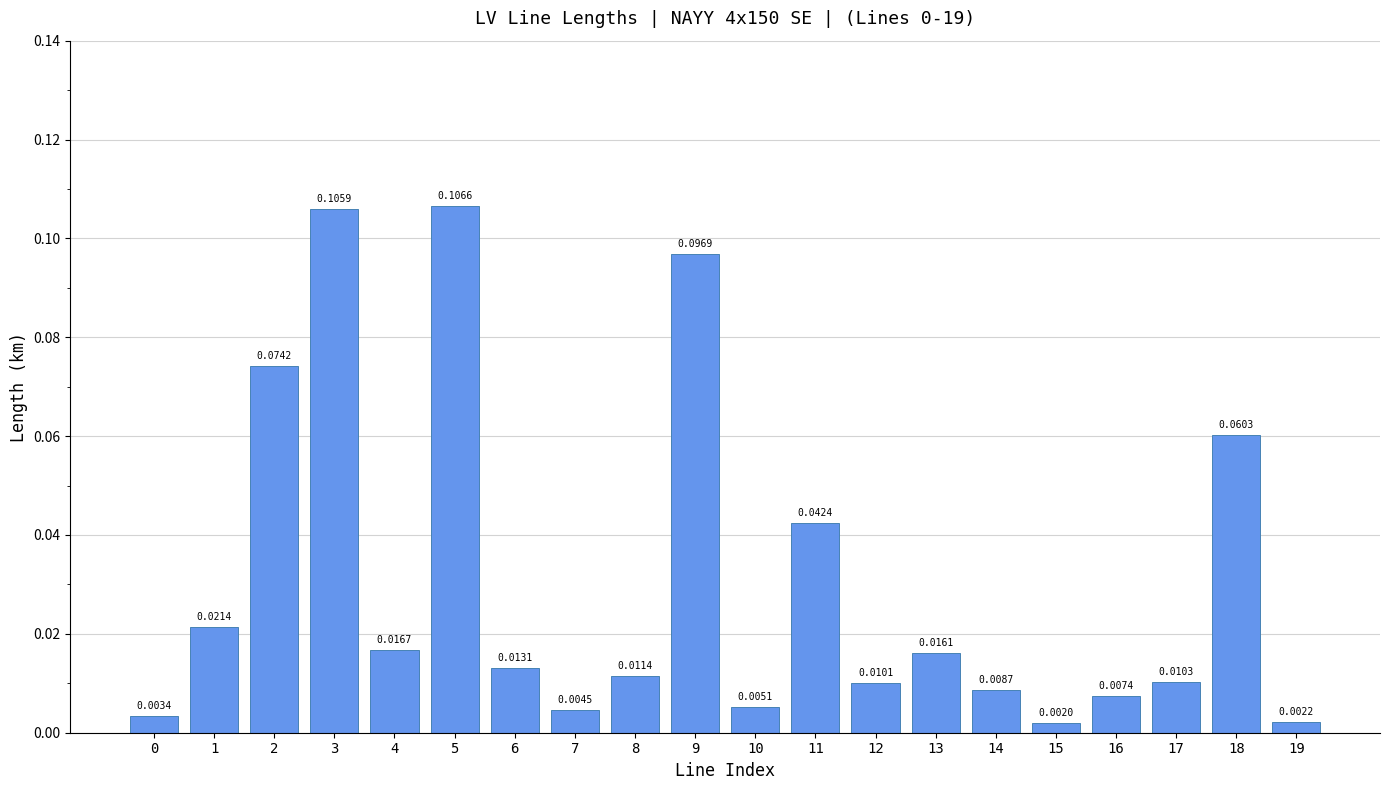

What is the sum of all values?

0.6